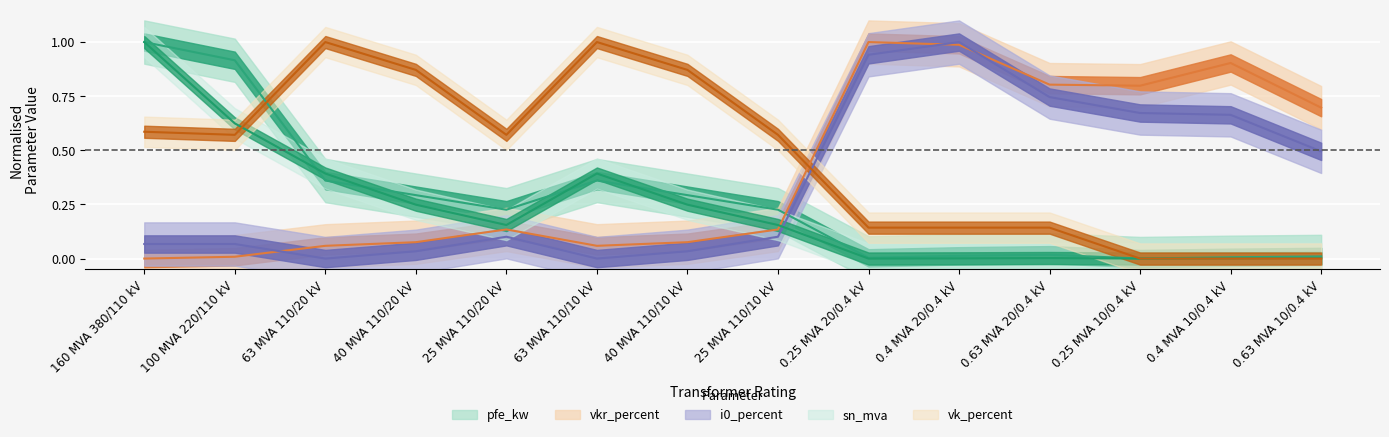

True or false: pfe_kw has more than 0 interior local peaks.

True